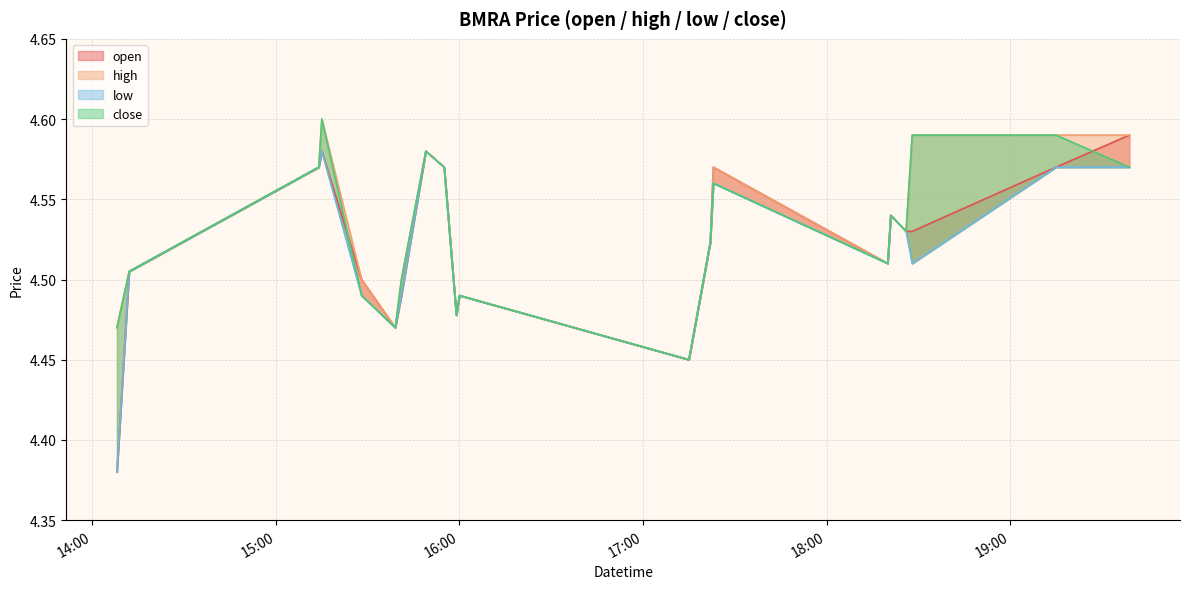

Where do close and open first cross each other?

2022-04-01 15:15 and 2022-04-01 15:28